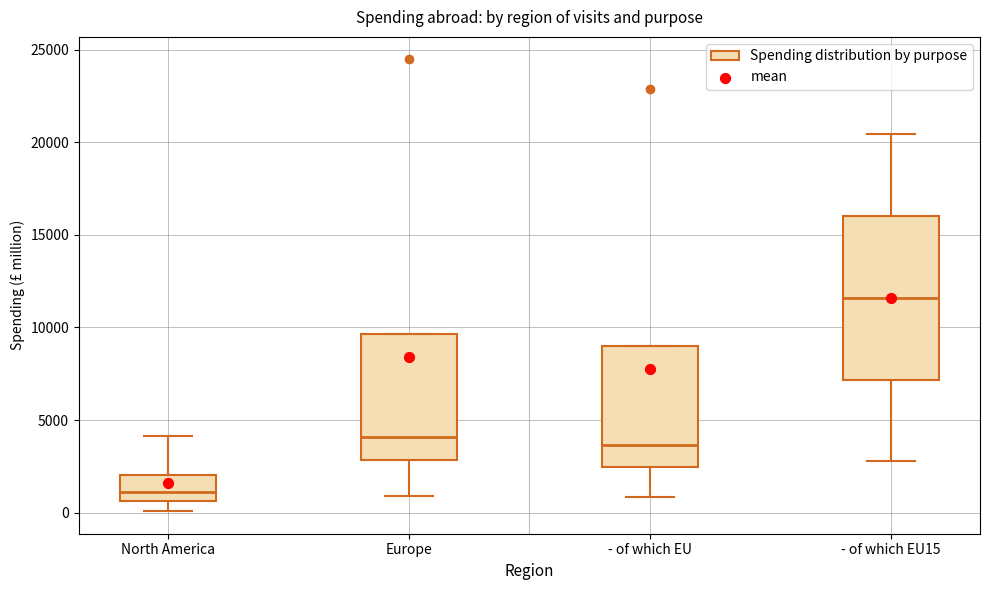

Reading left to right, transcribe this box plot: for each box, give where its median line is, the range the box spans, and where its two whiskers end, as read against the y-axis. The values are not printed on the chart, so give them approximately, as read against the axis.

North America: median 1000, box 500 to 2000, whiskers 0 to 4000
Europe: median 4000, box 3000 to 9500, whiskers 1000 to 9500
- of which EU: median 3500, box 2500 to 9000, whiskers 1000 to 9000
- of which EU15: median 11500, box 7000 to 16000, whiskers 3000 to 20500